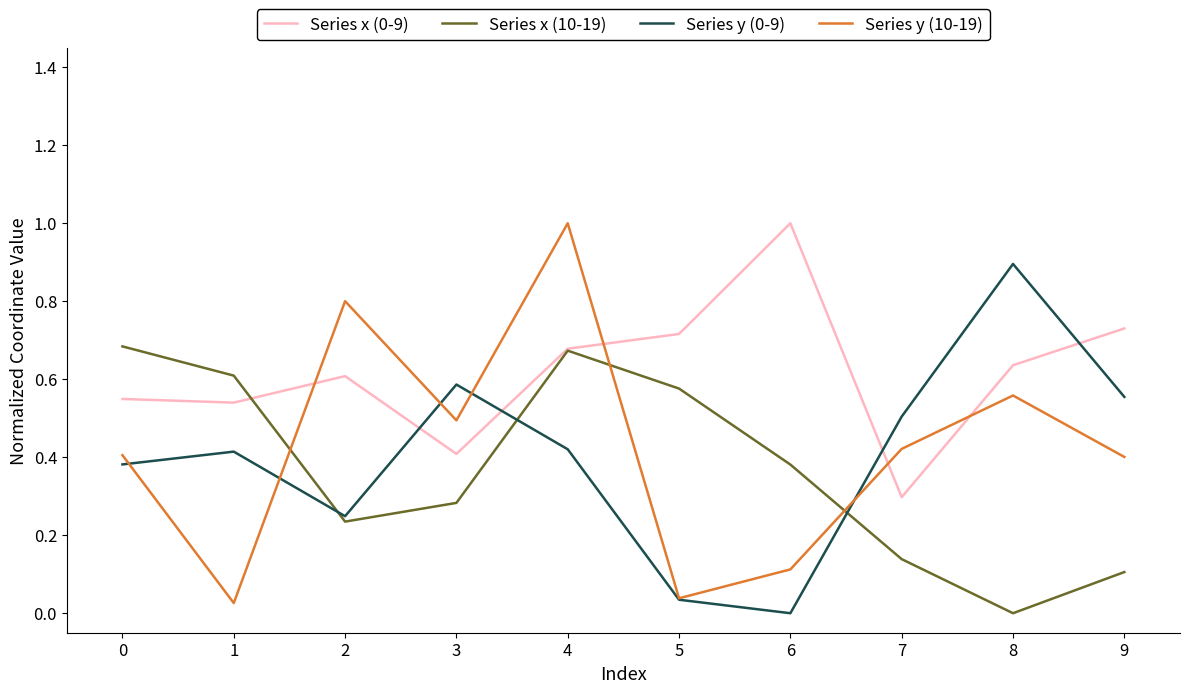

The Series x (10-19) series shows 0.7 at 6. True or false?

False